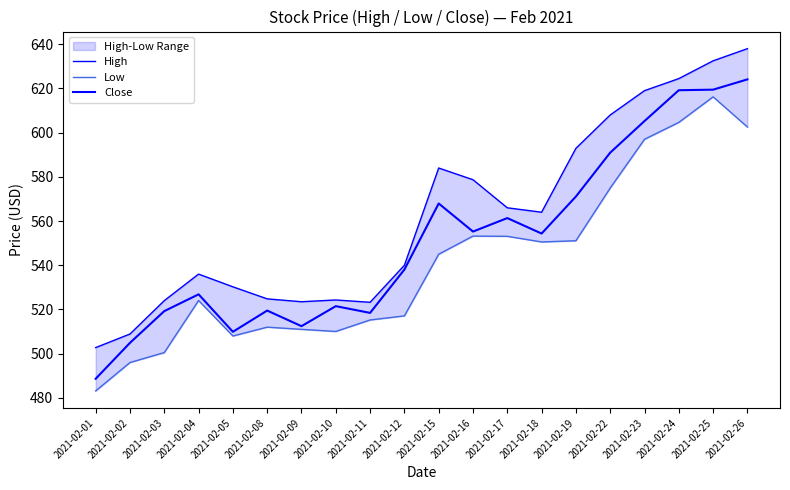

How many values in the High series exceed 564?

9